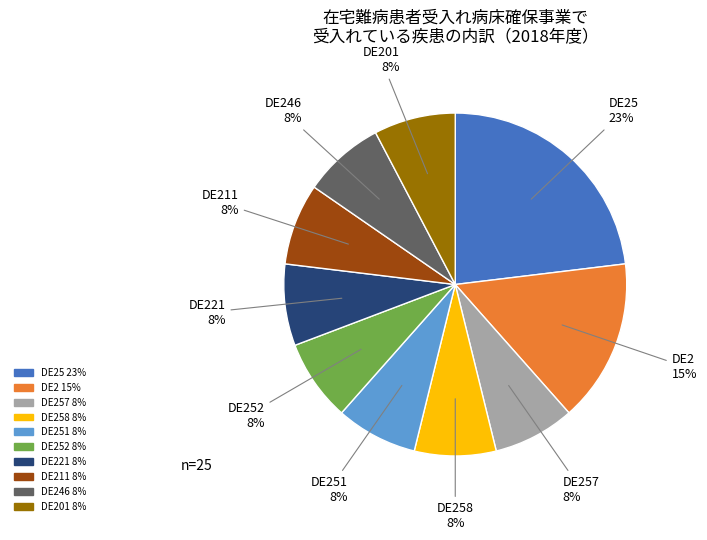

How many slices are in this pie chart?

10